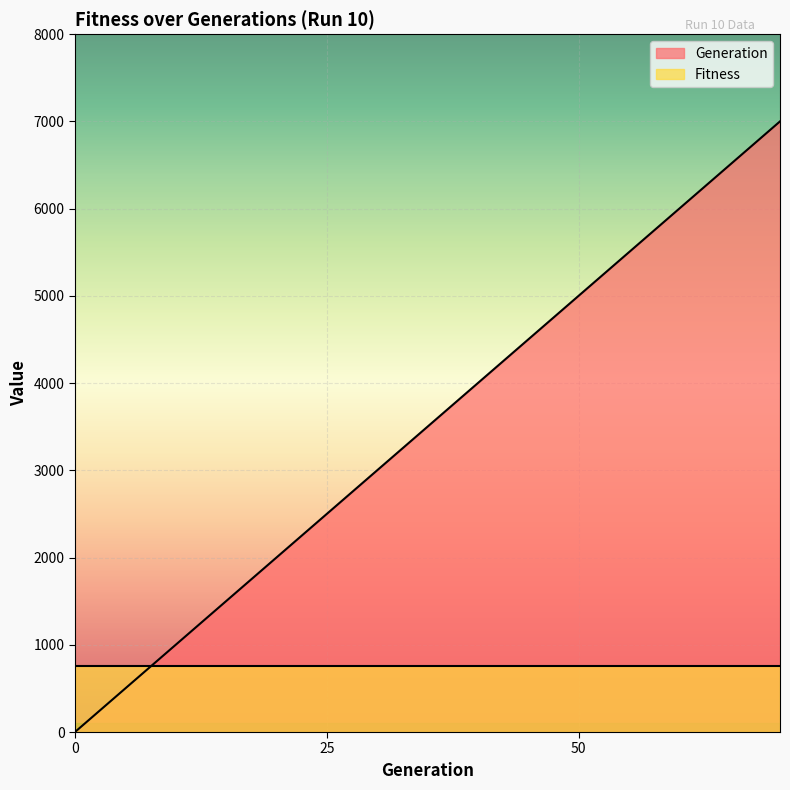

What is the greatest value displayed?

7000